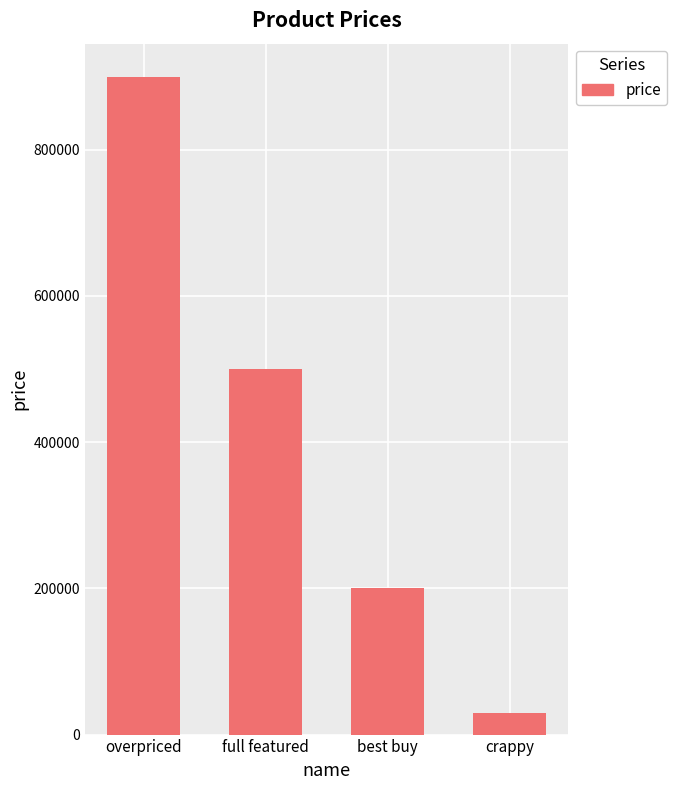

Count the number of data series in this chart.

1